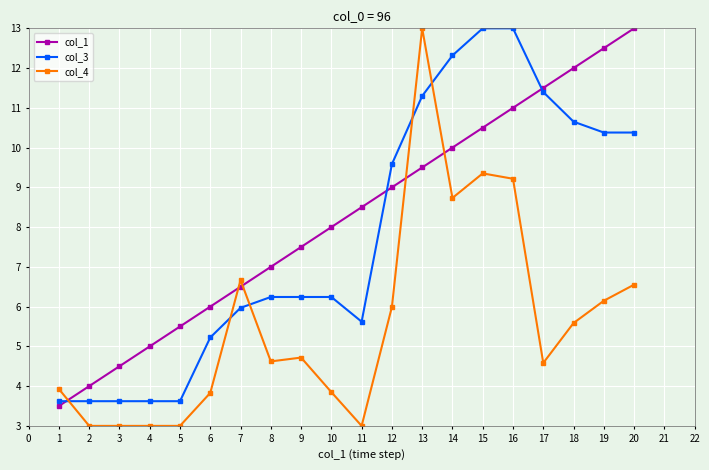

Between which two adjacent categories do col_4 and col_3 first intersect?

1 and 2